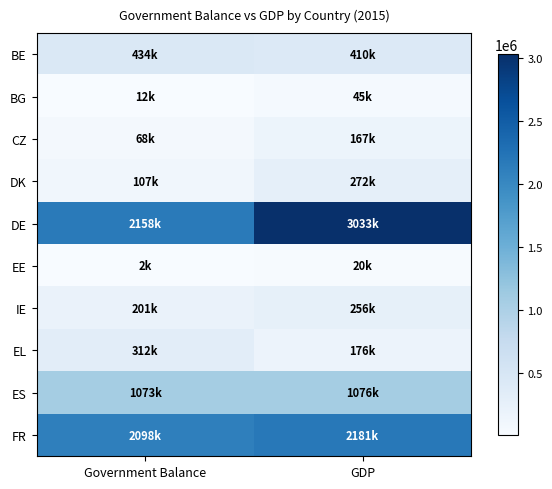

How many data points does each series have?

2